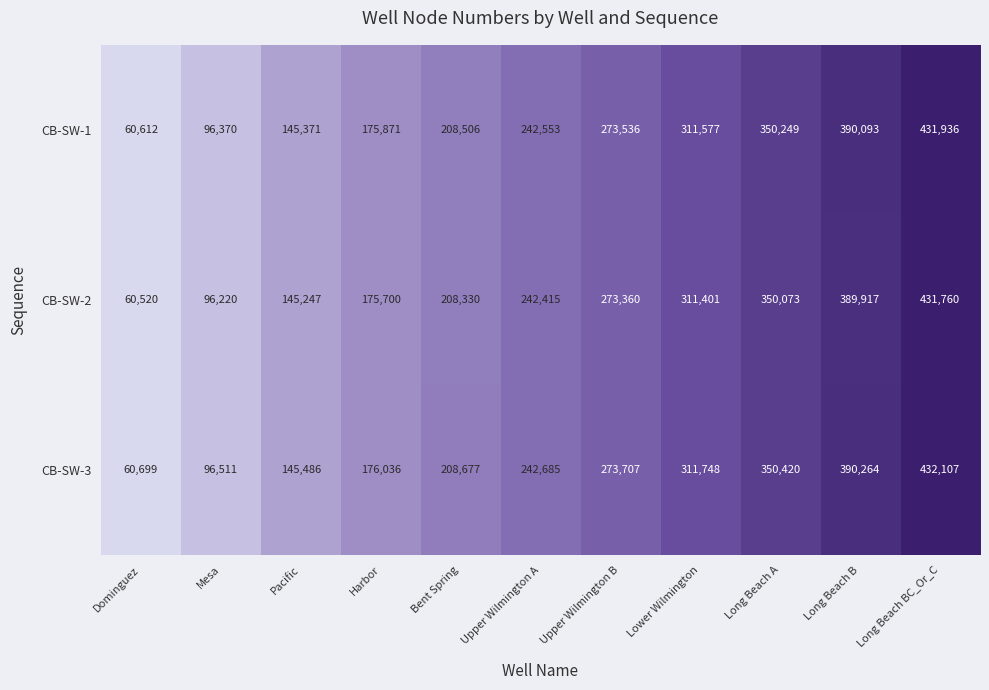

What is the difference between the maximum and second lowest values in the CB-SW-1 series?

335566